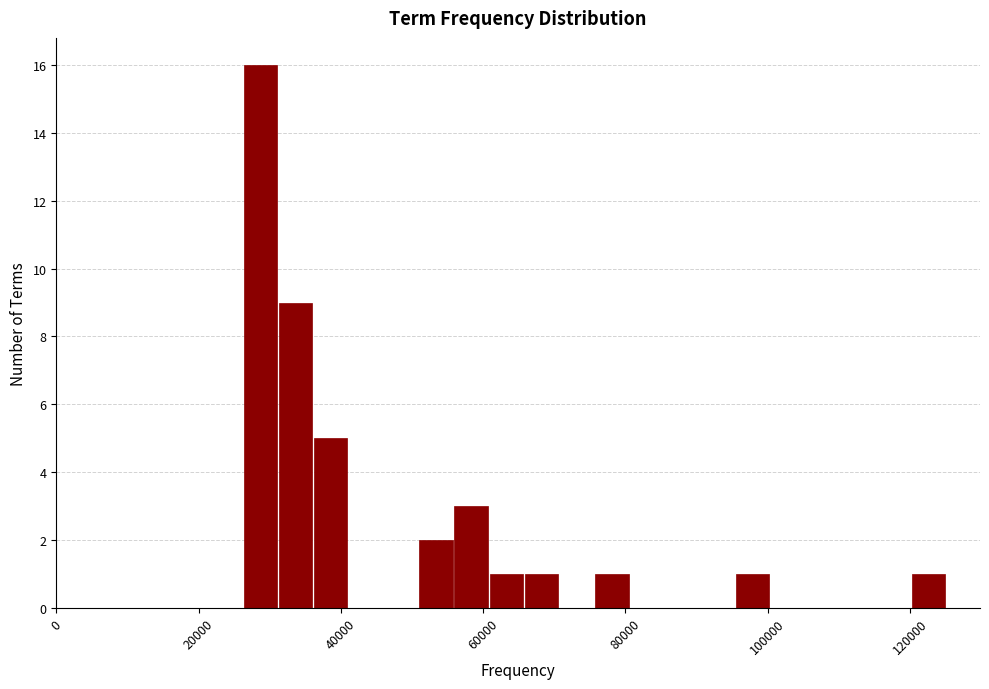

Read against the x-axis, roughly where is the centre of the tallest bar?

28000